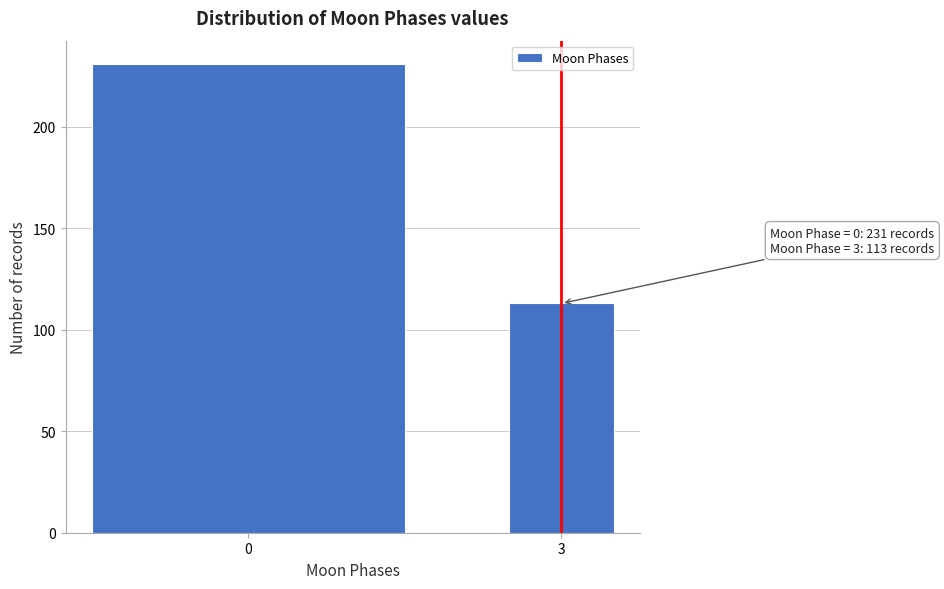

Reading left to right, extract all data points from this chart.

0=231	3=113